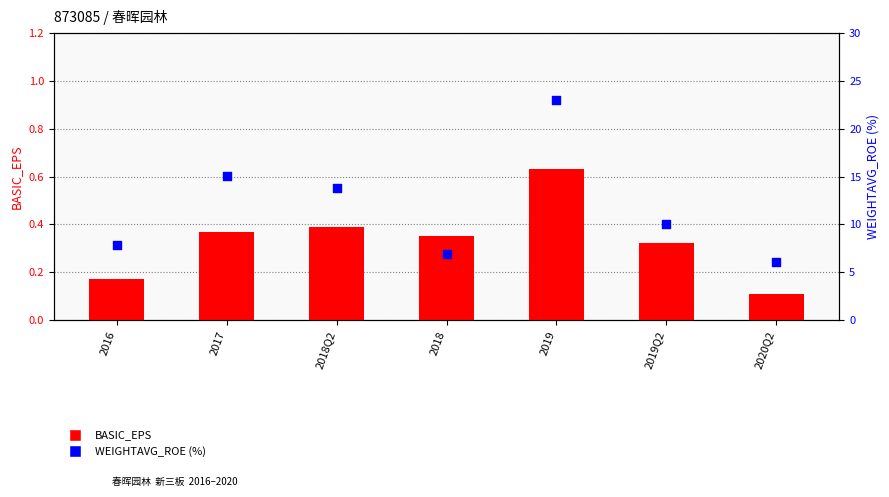

What is the total value across all series at 2020Q2?

6.1